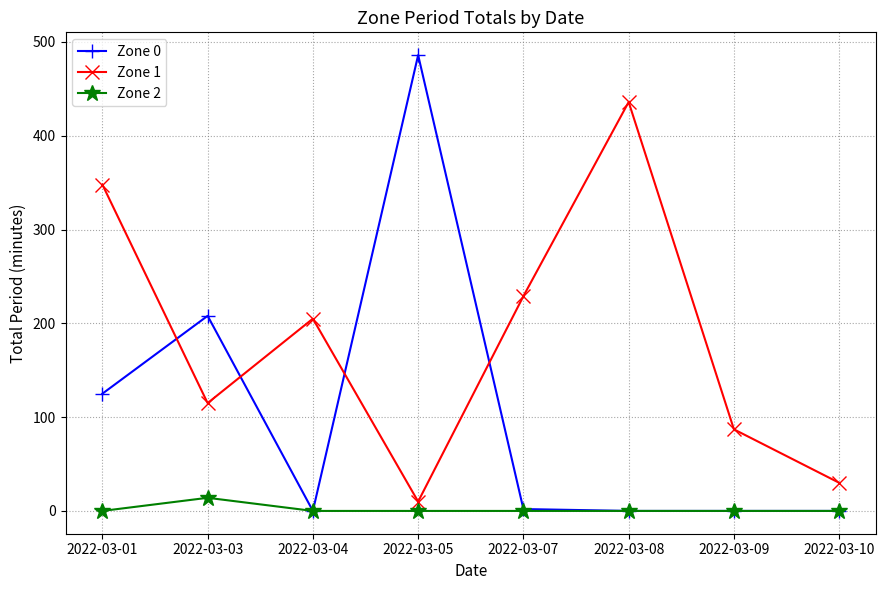

True or false: Zone 2 and Zone 1 cross at least once.

False